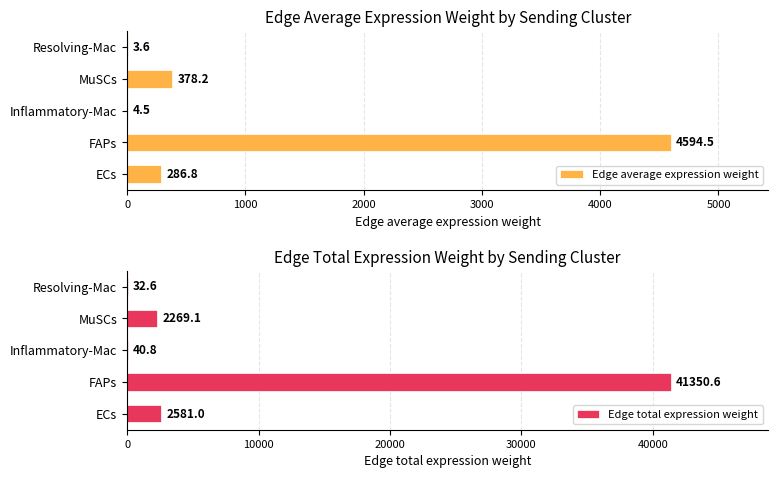

Reading left to right, extract all data points from this chart.

Edge average expression weight: 286.8	4594.5	4.5	378.2	3.6
Edge total expression weight: 2581.0	41350.6	40.8	2269.1	32.6